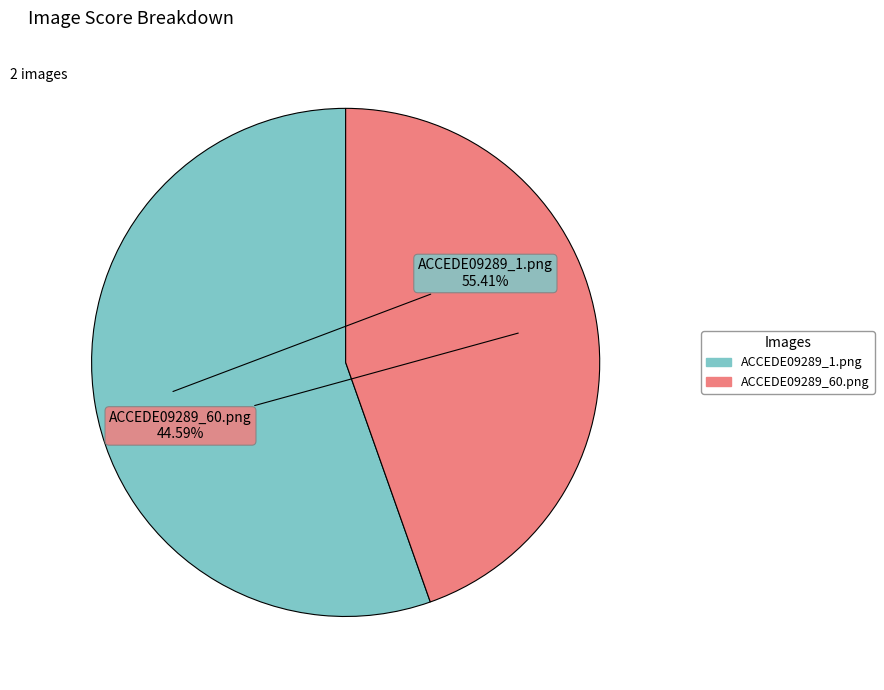

Count the number of slices in the pie.

2